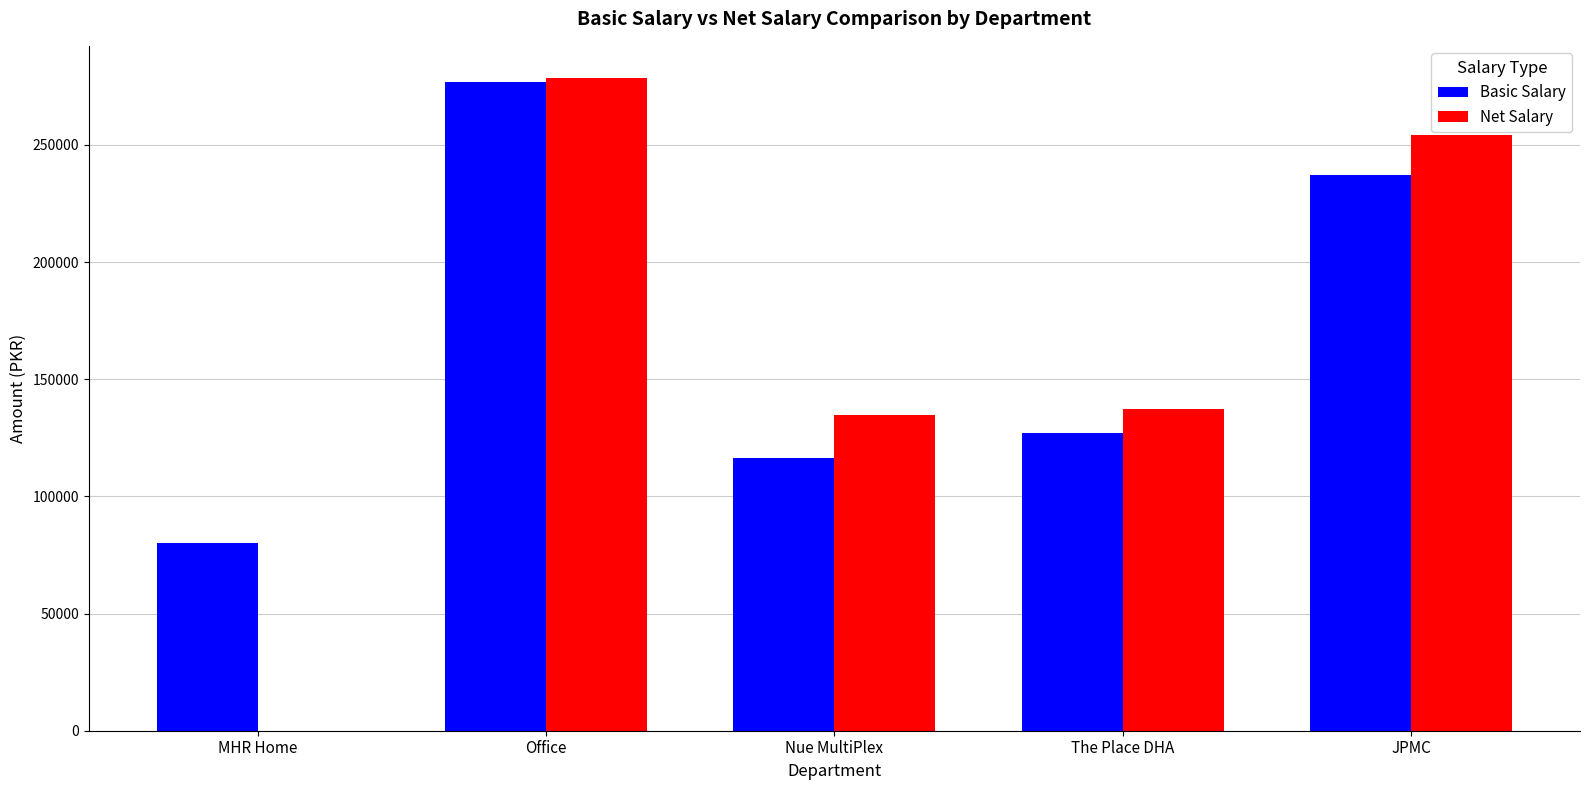

What is the maximum value shown in the chart?

278326.6